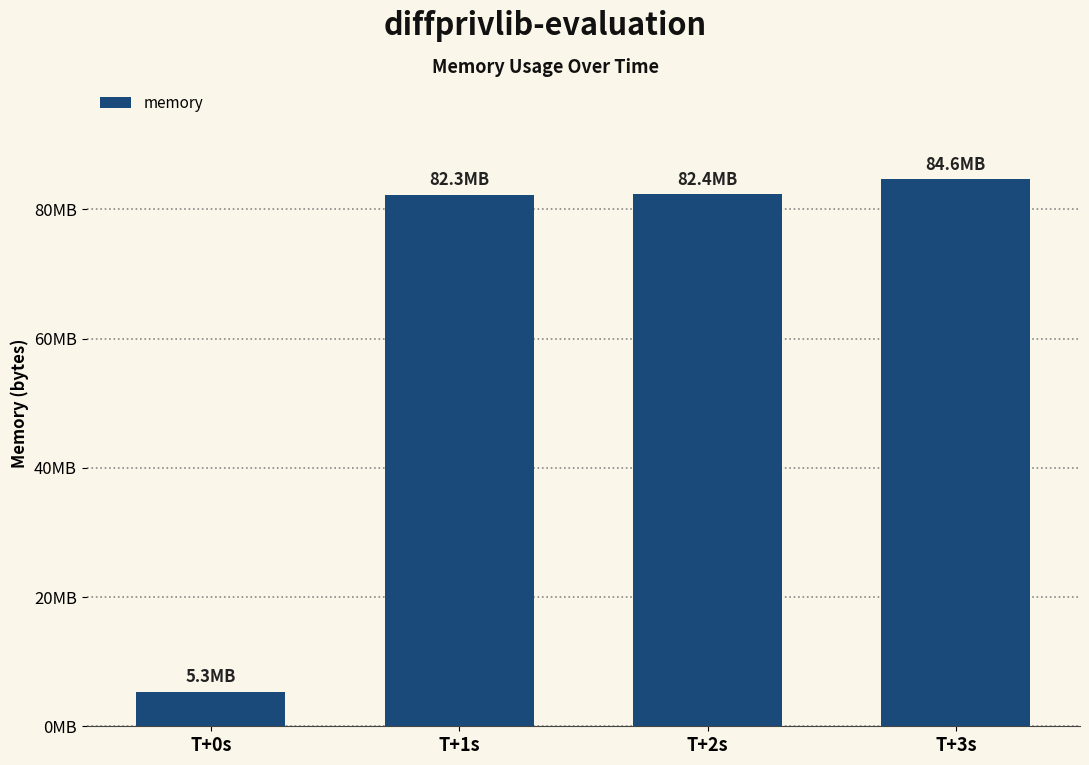

What is the label of the 4th bar from the left?

T+3s